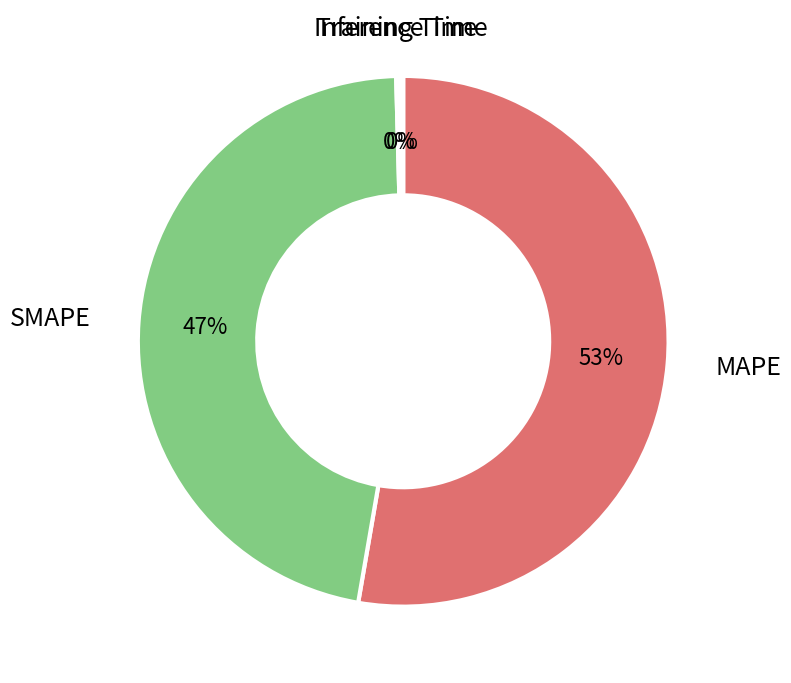

Does any single category account for the majority?

Yes